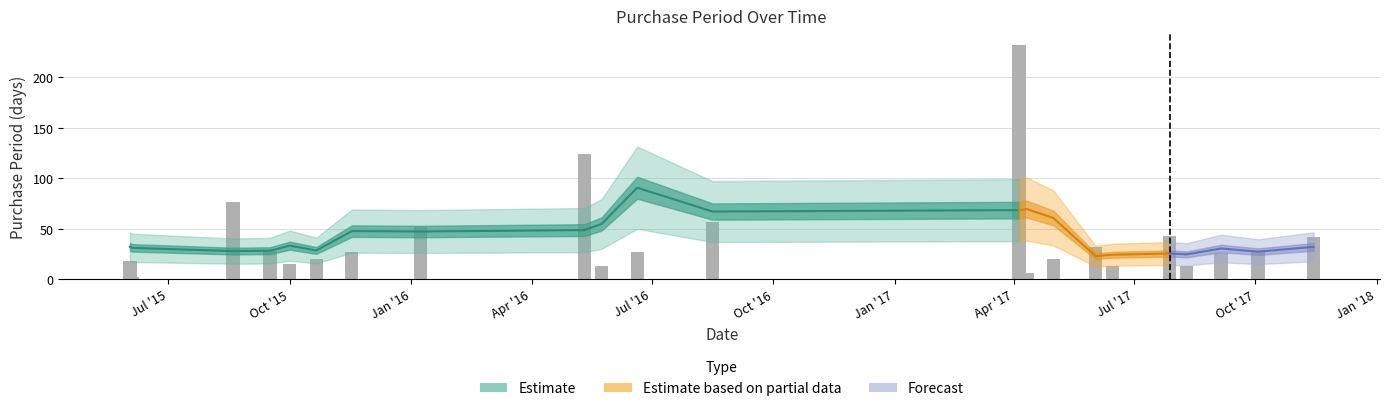

Which label corresponds to the smallest value in the chart?

2015-06-04